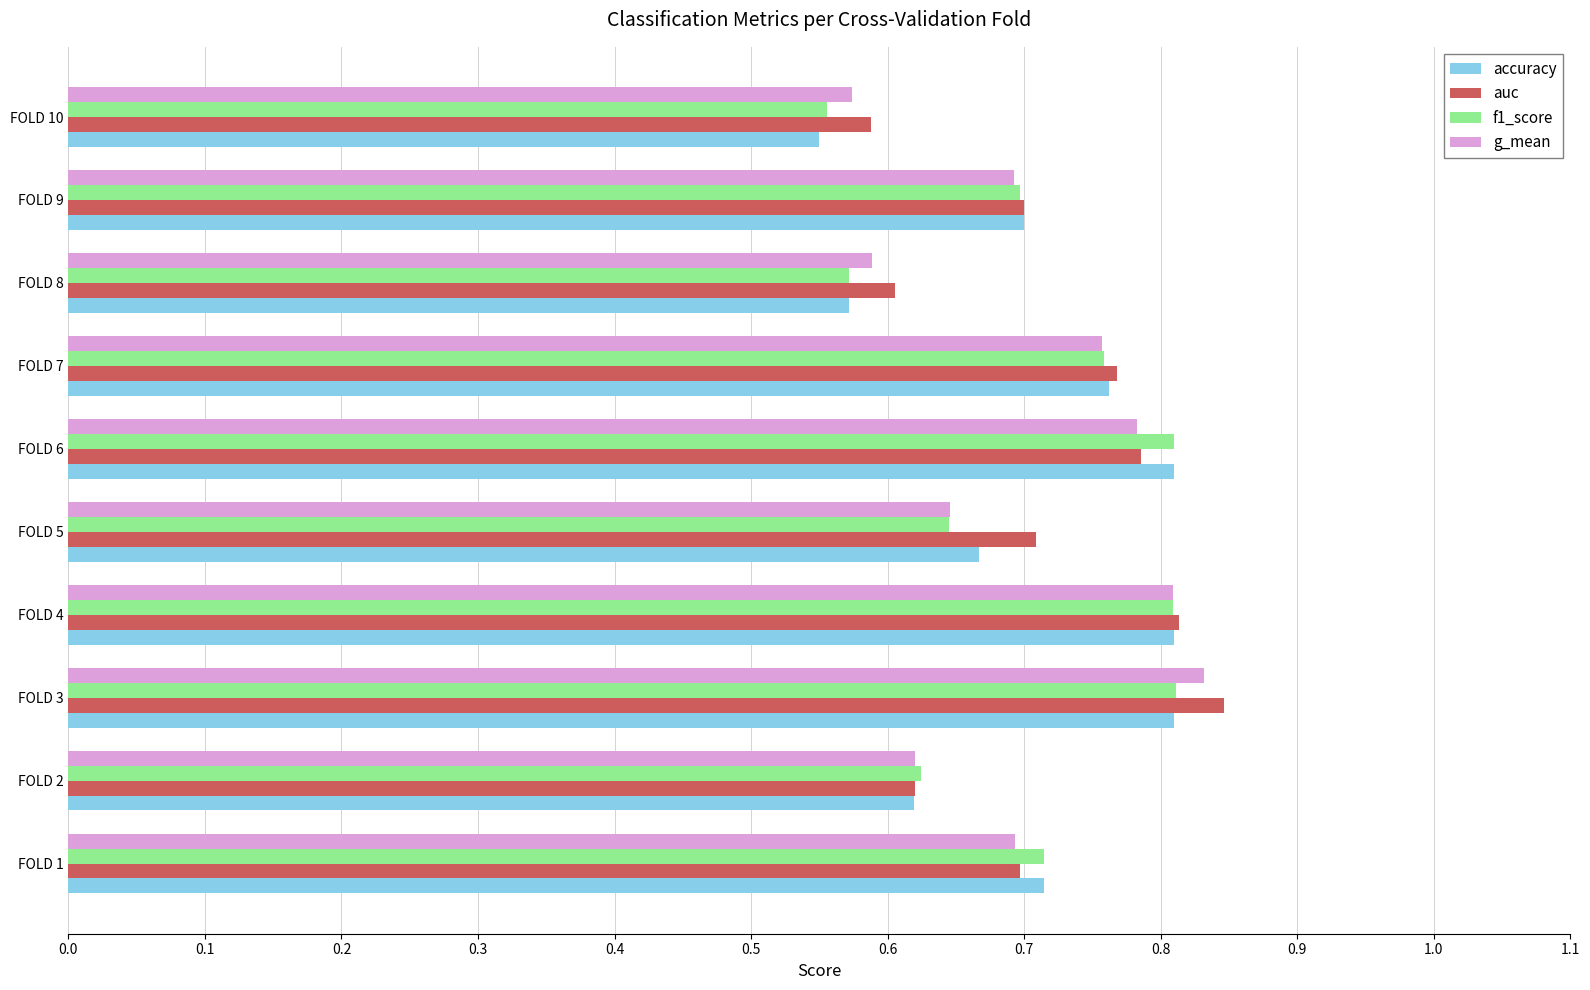

What is the difference between the maximum and minimum values in the g_mean series?

0.3